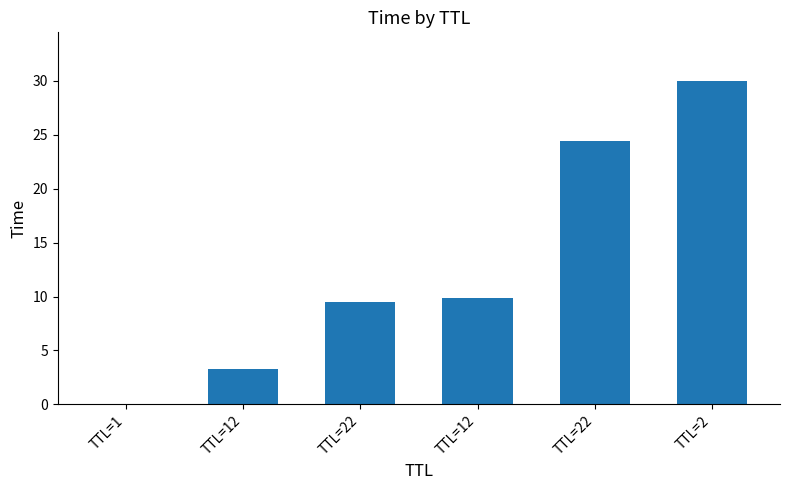

What is the approximate value at TTL=12?

9.8